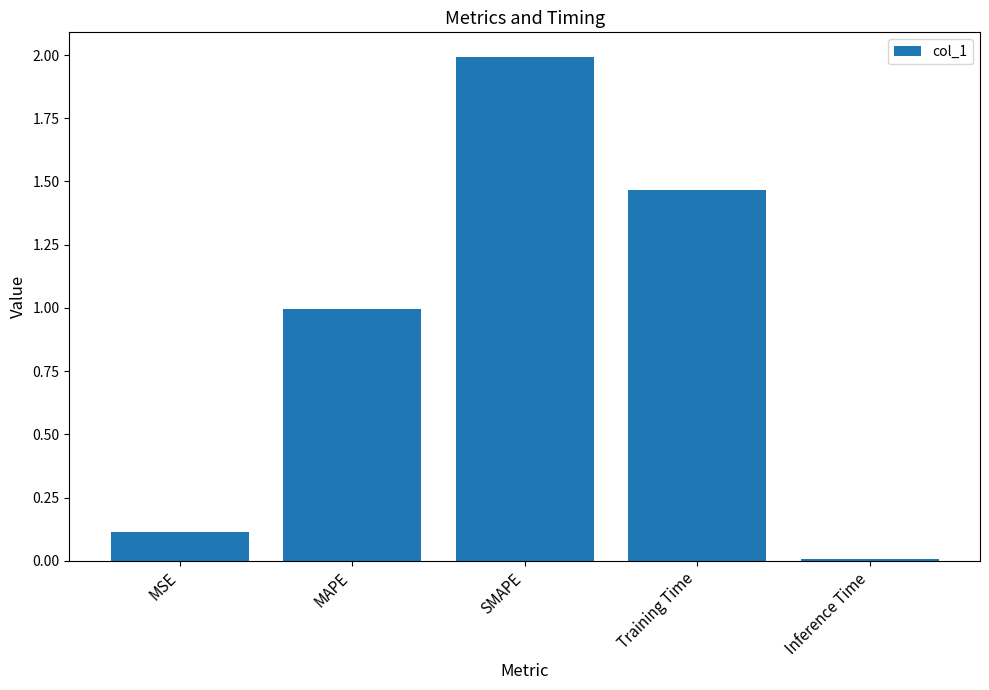

Between MSE and MAPE, which is larger?

MAPE